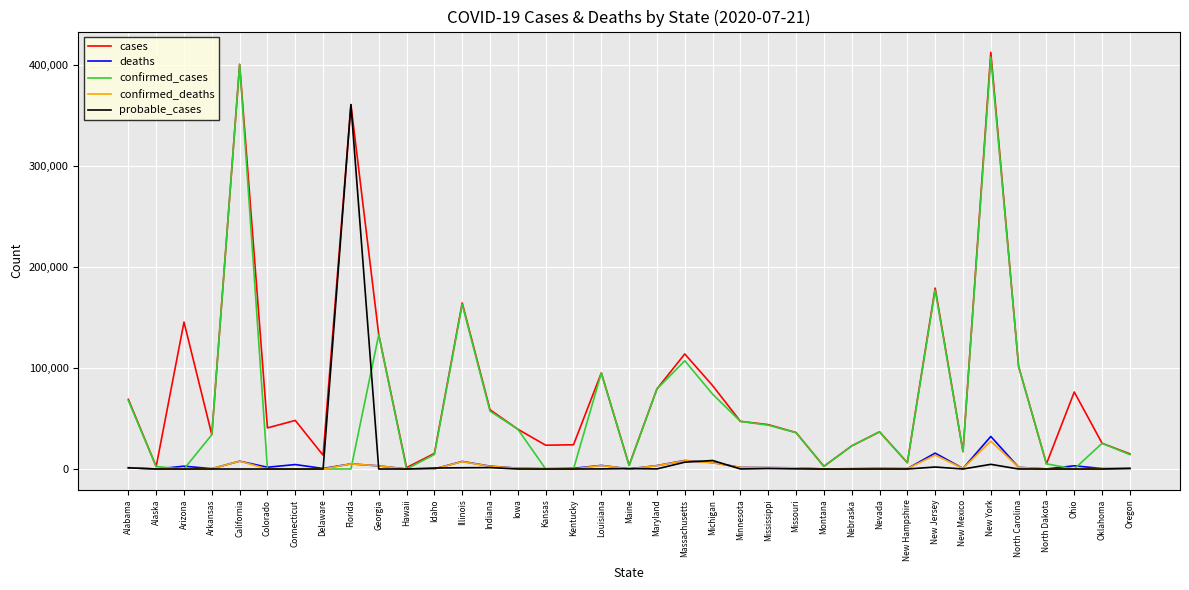

Between Alabama and Montana, which series saw the biggest shift?

cases